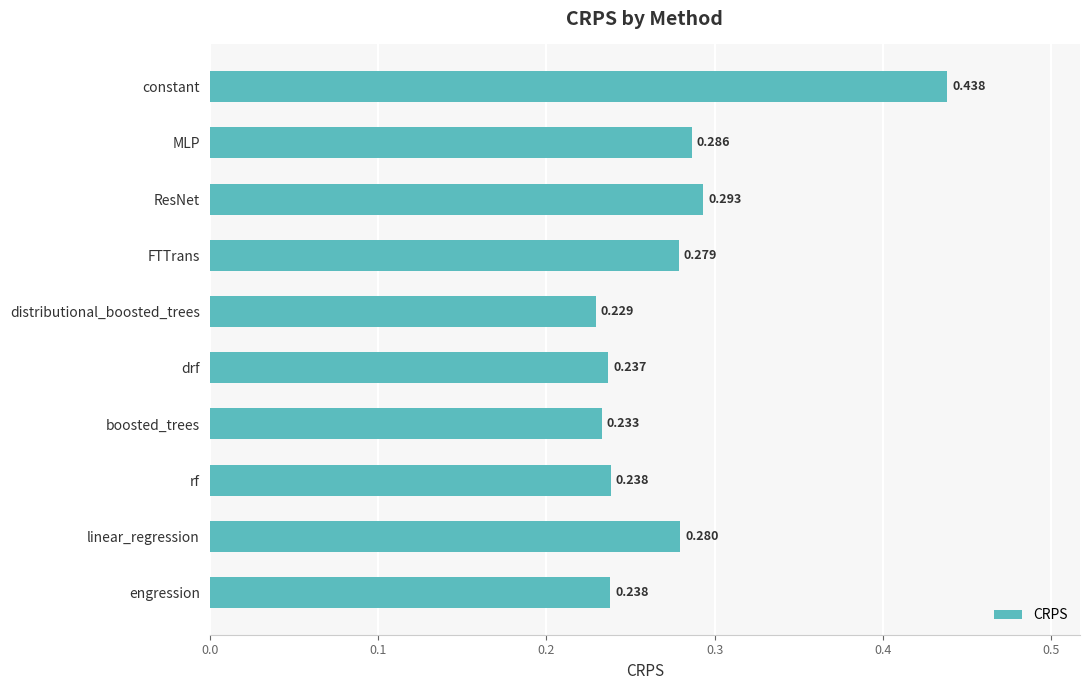

What is the label of the 4th bar from the bottom?

boosted_trees